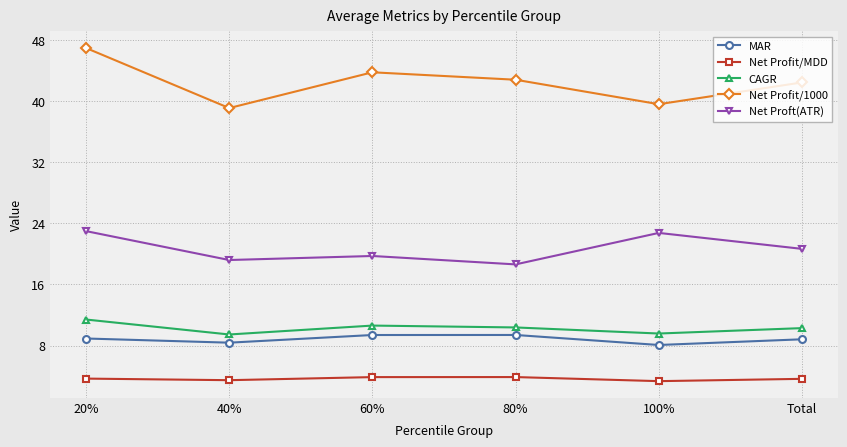

How many interior local peaks does the Net Profit/1000 series have?

1